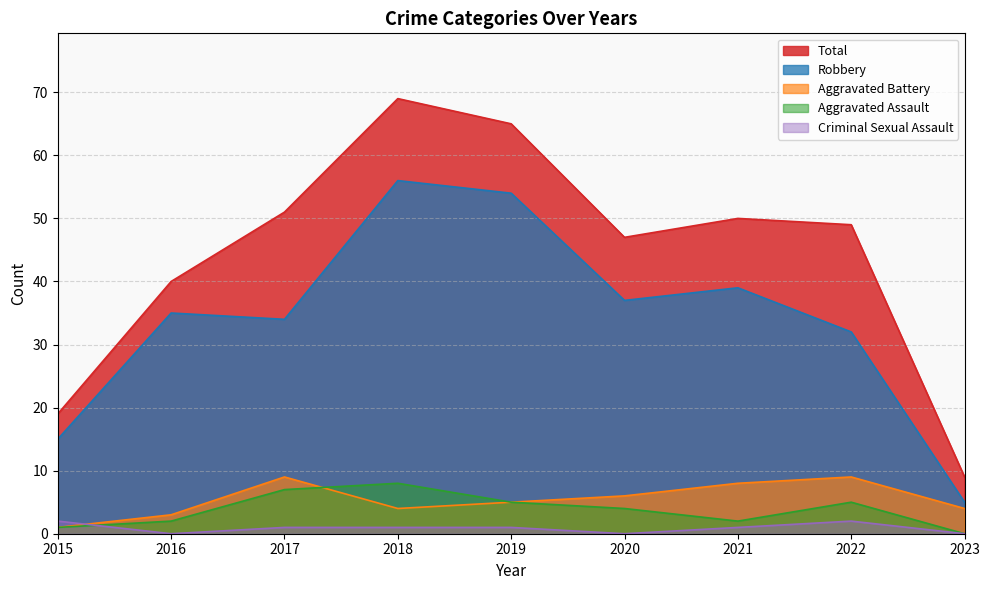

What is the difference between the Aggravated Battery values at 2019 and 2022?

4